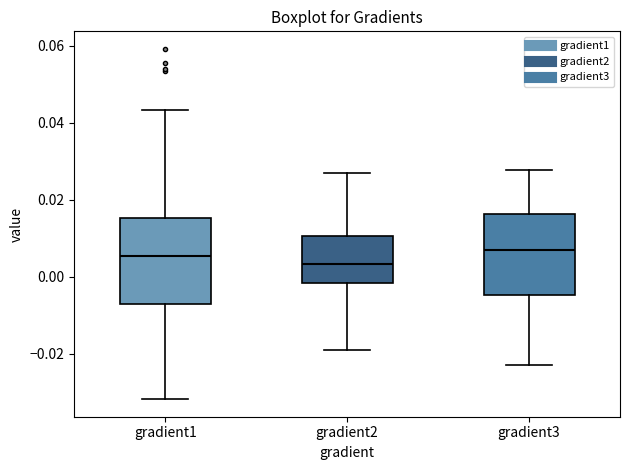

Reading left to right, read every box against the y-axis: the position of its median line, the range the box covers, and the ends of its whiskers. The values are not printed on the chart, so give them approximately, as read against the axis.

gradient1: median 0.006, box -0.008 to 0.016, whiskers -0.032 to 0.044
gradient2: median 0.004, box -0.002 to 0.010, whiskers -0.018 to 0.026
gradient3: median 0.006, box -0.004 to 0.016, whiskers -0.022 to 0.028